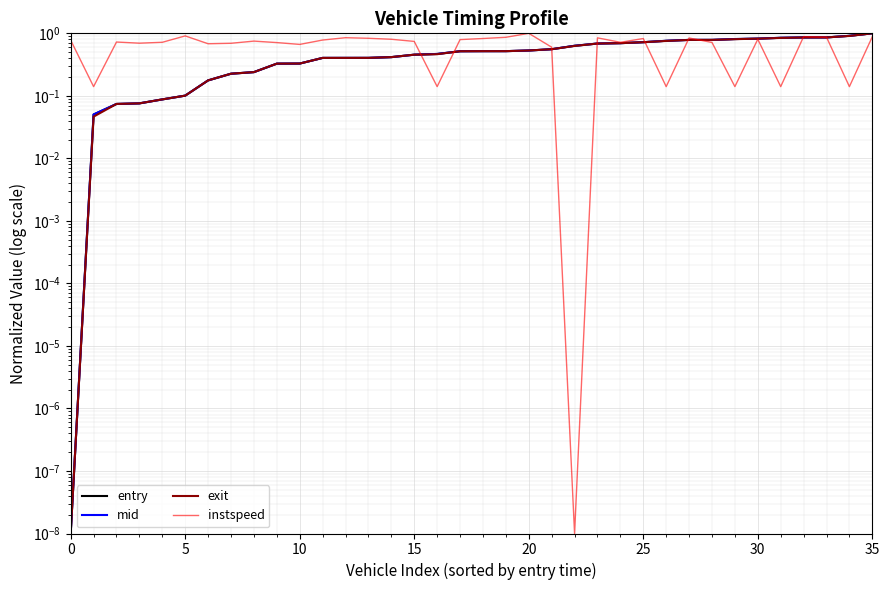

Where do mid and instspeed first cross each other?

15 and 16